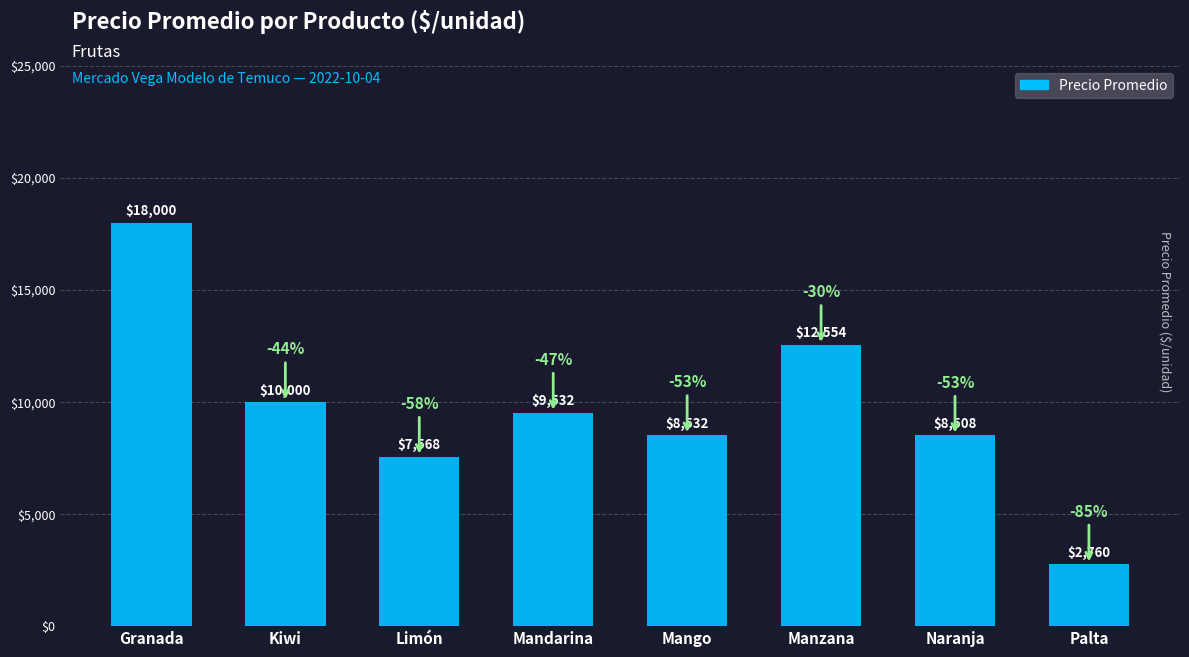

Reading left to right, what are all the values shown in this chart?

Granada=18000	Kiwi=10000	Limón=7568	Mandarina=9532	Mango=8532	Manzana=12554	Naranja=8508	Palta=2760